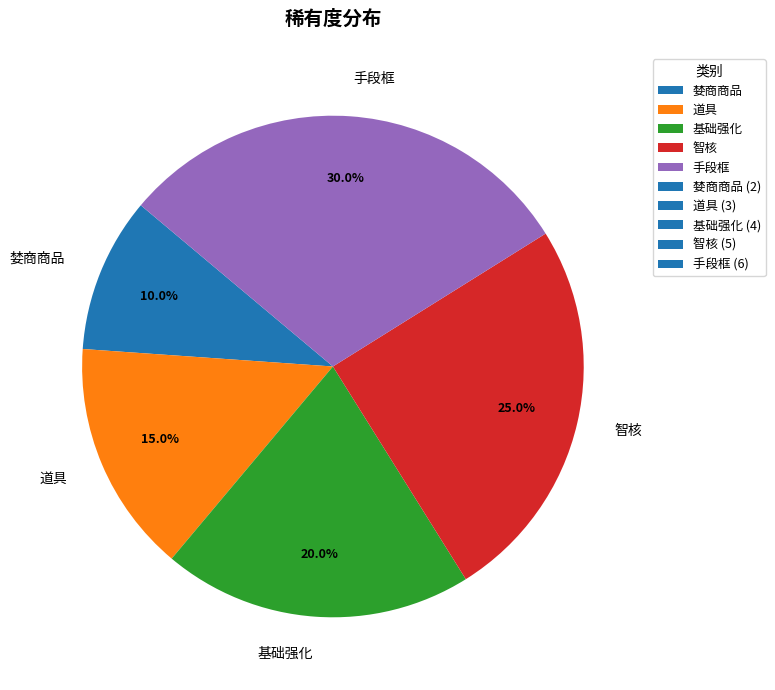

Which category has the smallest portion of the pie?

婪商商品